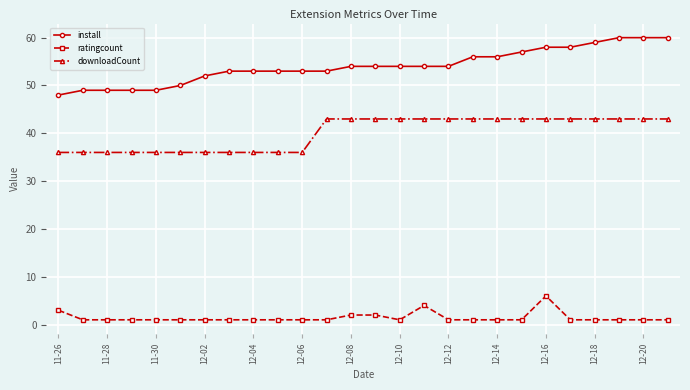

True or false: downloadCount and install intersect in this chart.

False